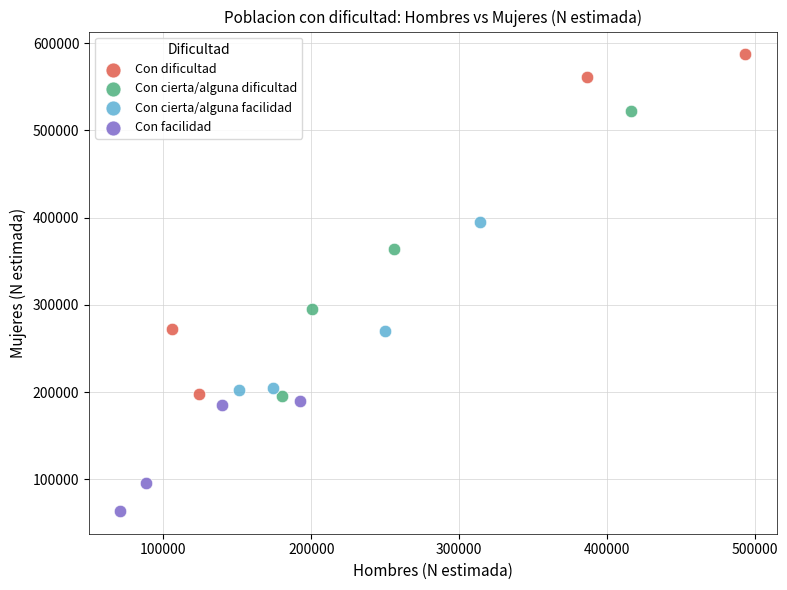

Which series reaches the maximum Y coordinate?

Con dificultad